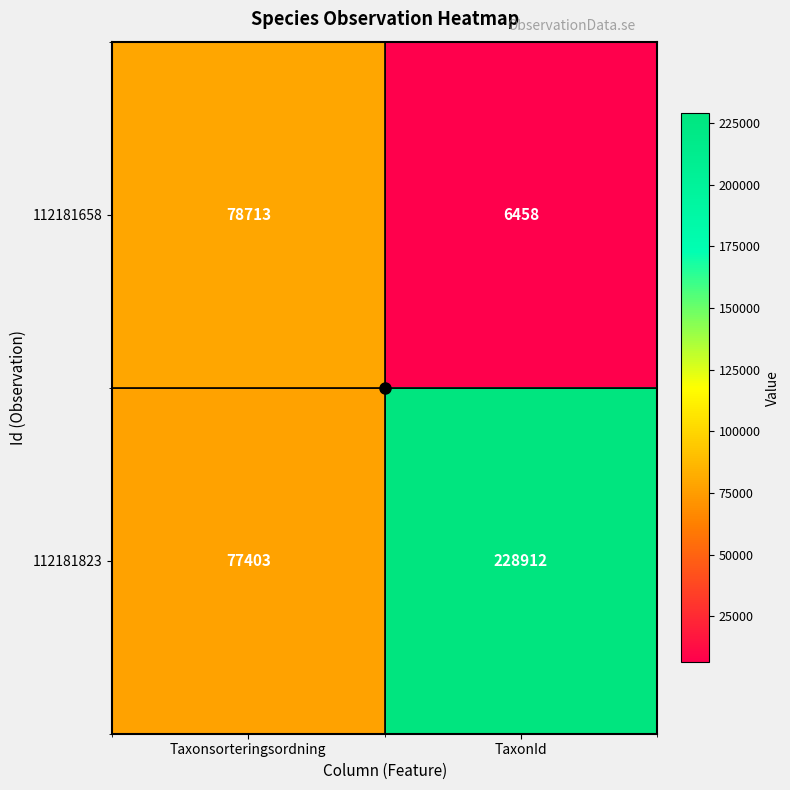

At how many categories does at least one series exceed 96824?

1